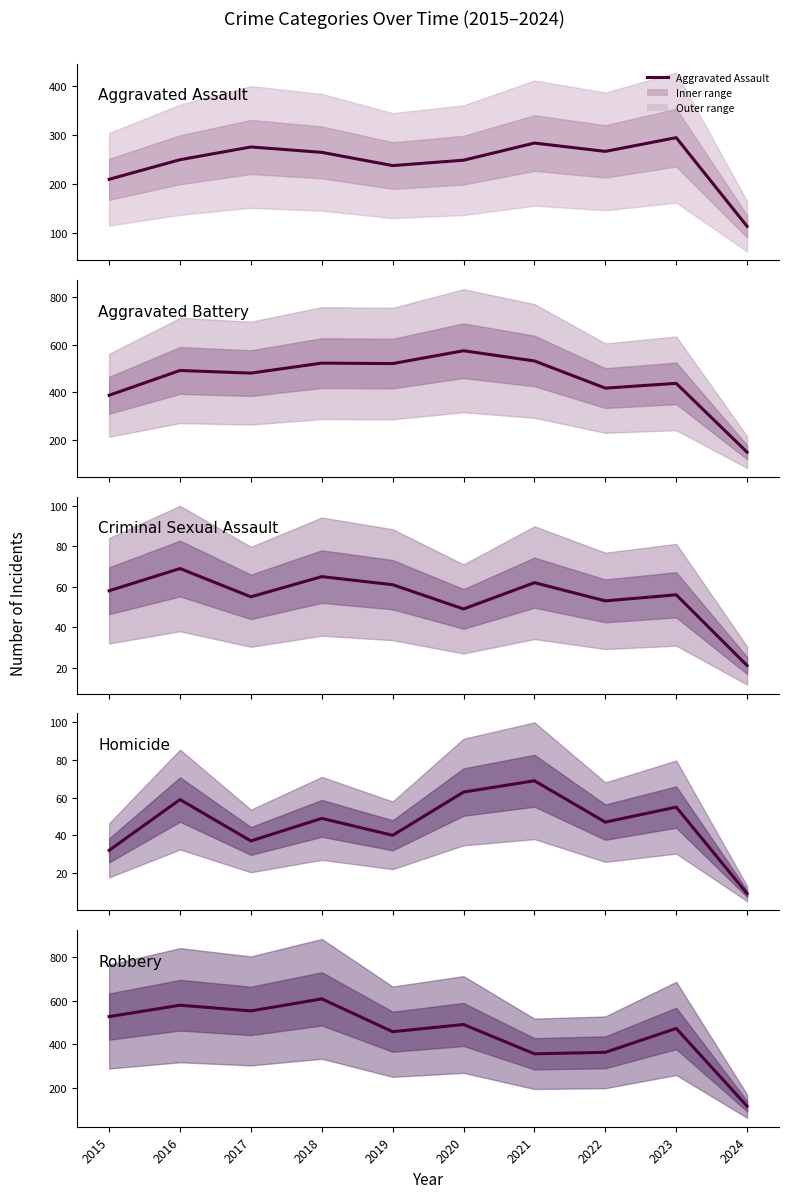

What is the sum of all Robbery values?

4528